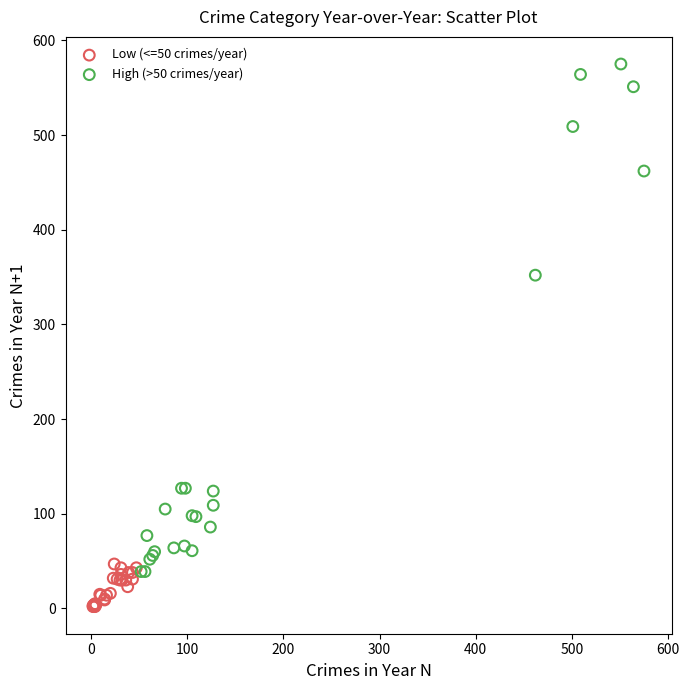

Which series contains the highest Y value?

High (>50 crimes/year)